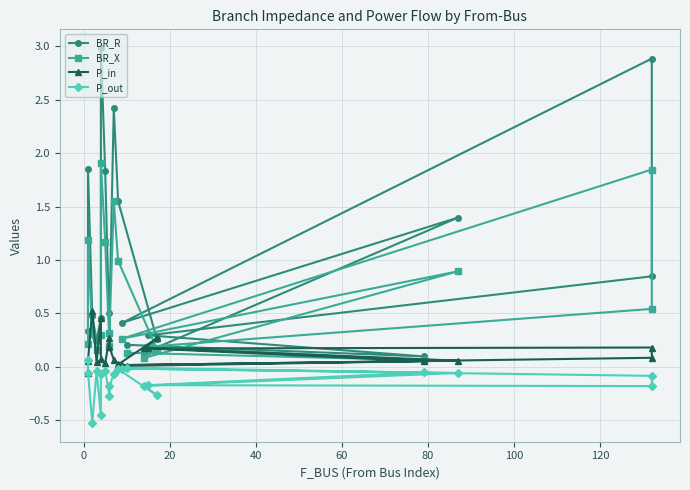

Reading left to right, what are all the values shown in this chart?

BR_R: 0.3	1.9	0.5	0.2	0.5	3.0	1.8	0.3	0.5	2.4	1.6	0.3	0.1	1.4	0.4	2.9	0.8	0.3	0.1	0.2
BR_X: 0.2	1.2	0.3	0.2	0.3	1.9	1.2	0.2	0.3	1.6	1.0	0.2	0.1	0.9	0.3	1.8	0.5	0.2	0.1	0.1
P_in: -0.1	0.1	0.5	0.0	0.5	0.1	0.0	0.3	0.2	0.1	0.0	0.3	0.2	0.1	0.0	0.1	0.2	0.2	0.1	0.0
P_out: 0.1	-0.1	-0.5	-0.0	-0.5	-0.1	-0.0	-0.3	-0.2	-0.1	-0.0	-0.3	-0.2	-0.1	-0.0	-0.1	-0.2	-0.2	-0.1	-0.0